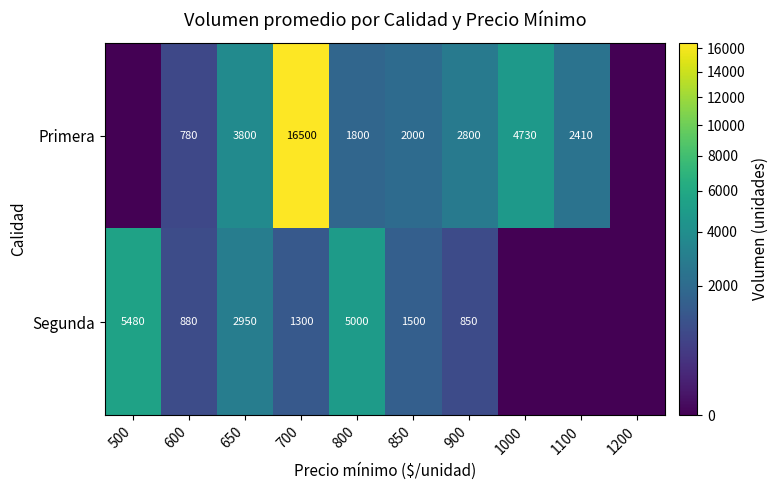

What is the total value across all series at 1000?

4730